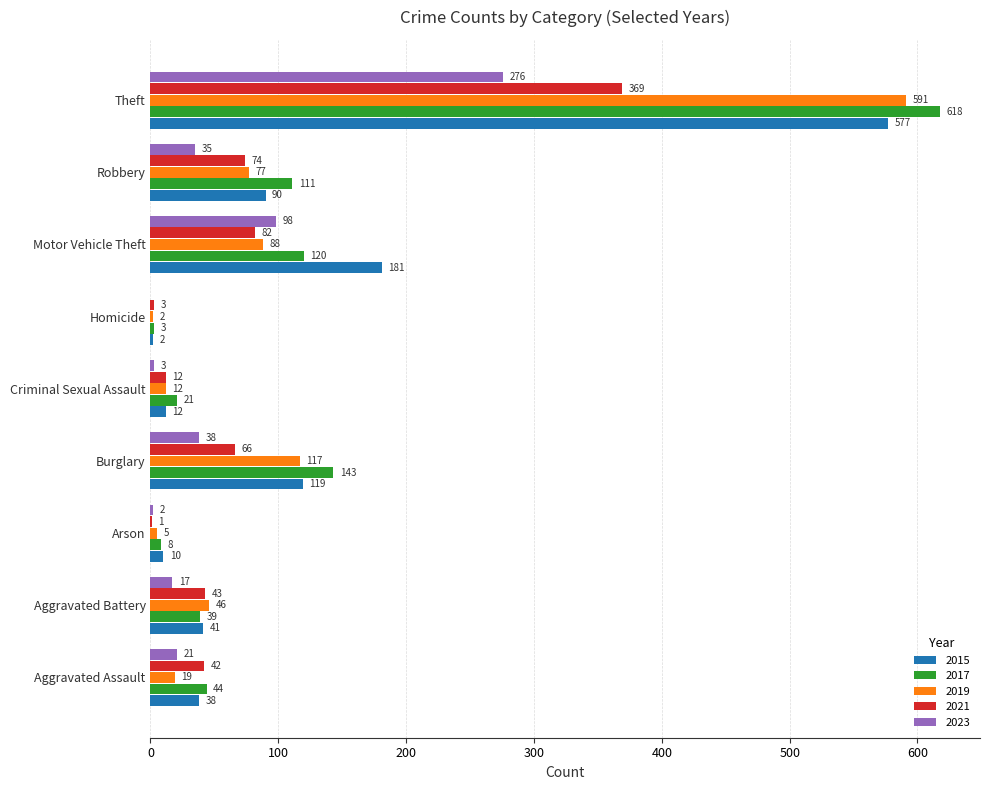

At which label is 2021 closest to 185?

Motor Vehicle Theft